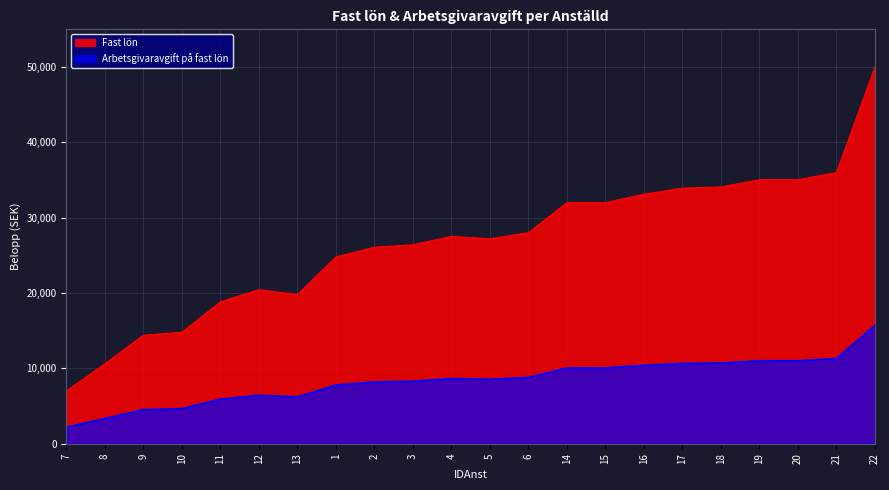

Rank the series by their maximum value, from highest to lowest.

Fast lön, Arbetsgivaravgift på fast lön